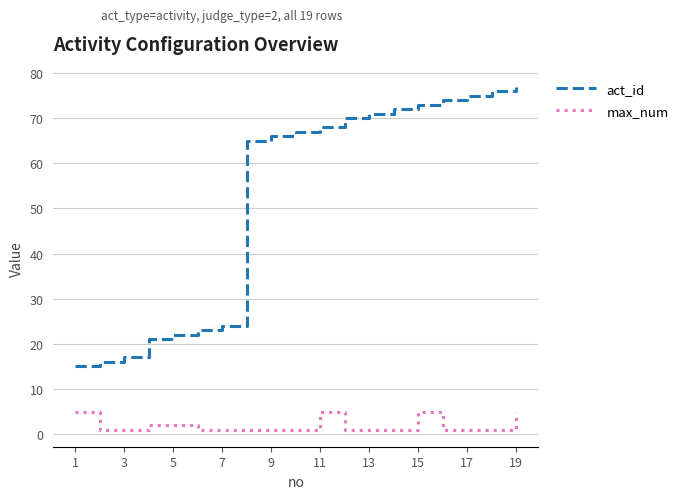

Rank the series by their average value, from highest to lowest.

act_id, max_num